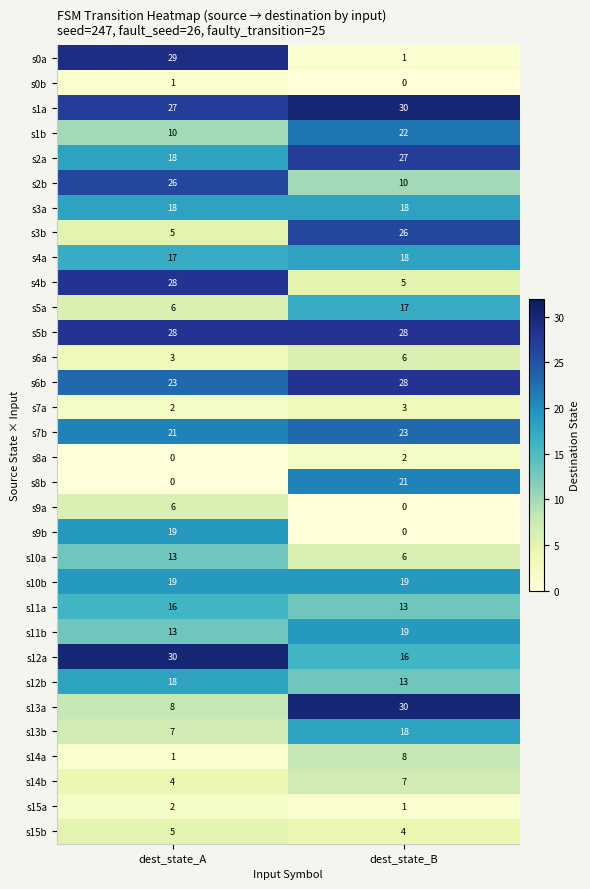

Read the s1a value at dest_state_A.

27